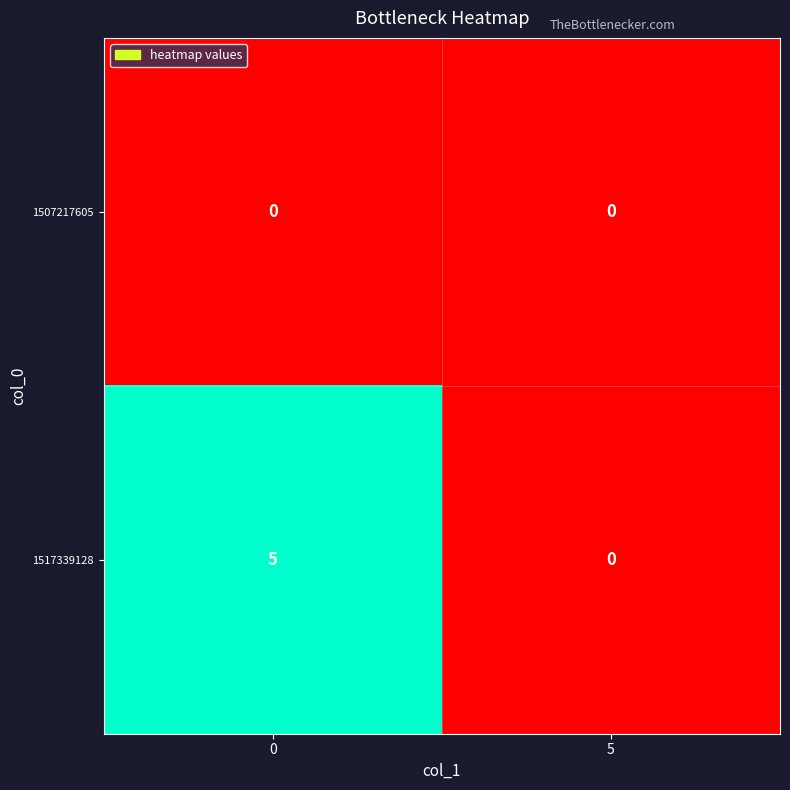

Rank the series by their average value, from highest to lowest.

1517339128, 1507217605